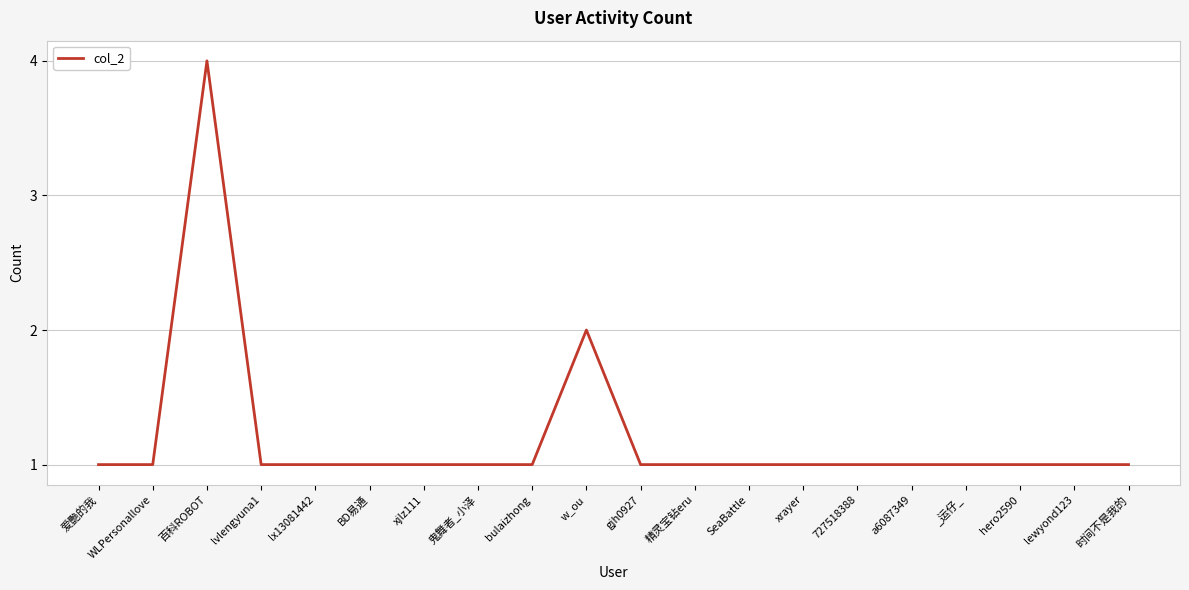

Approximately how many times larger is the value at xrayer compared to 时间不是我的?

1.0